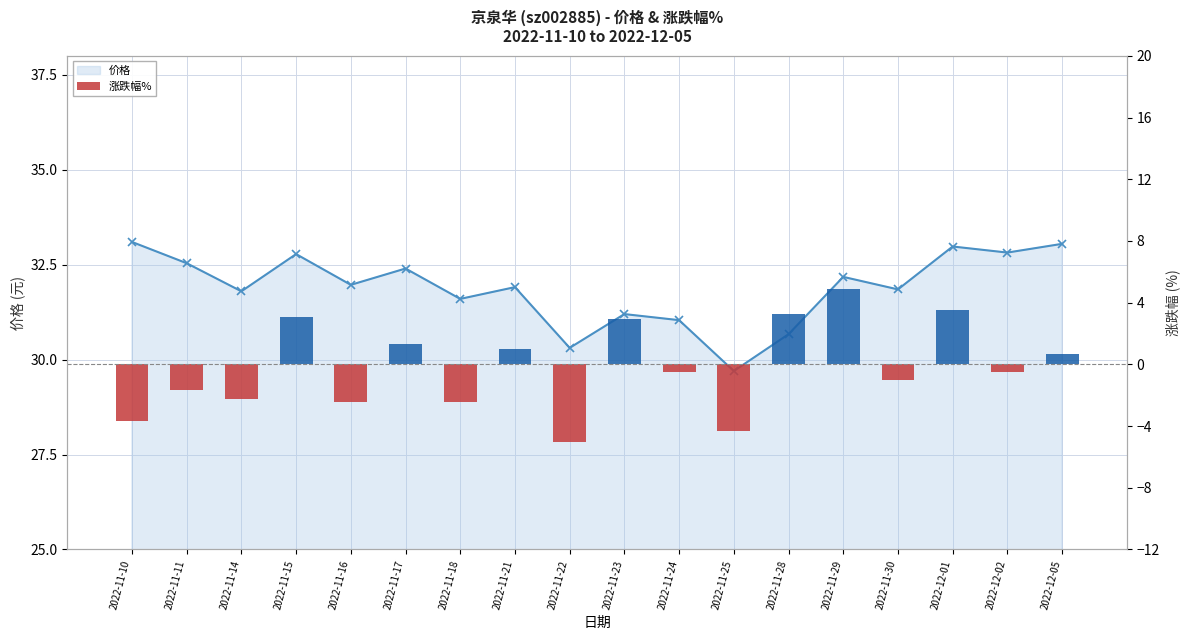

What value does the data have at 2022-11-30?

-1.0